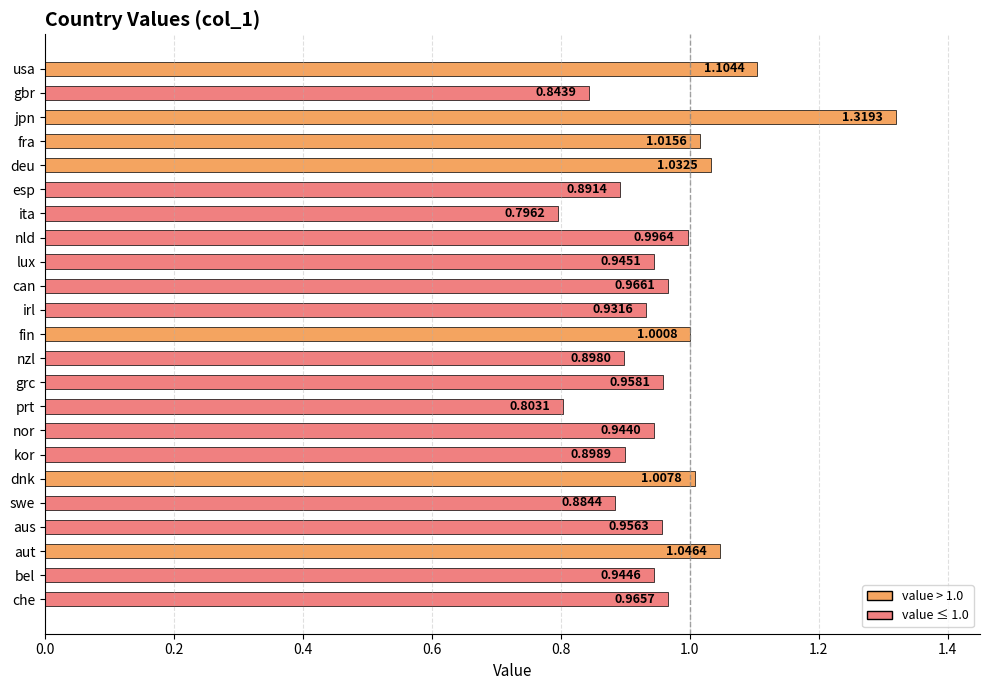

How many bars are there in total?

23